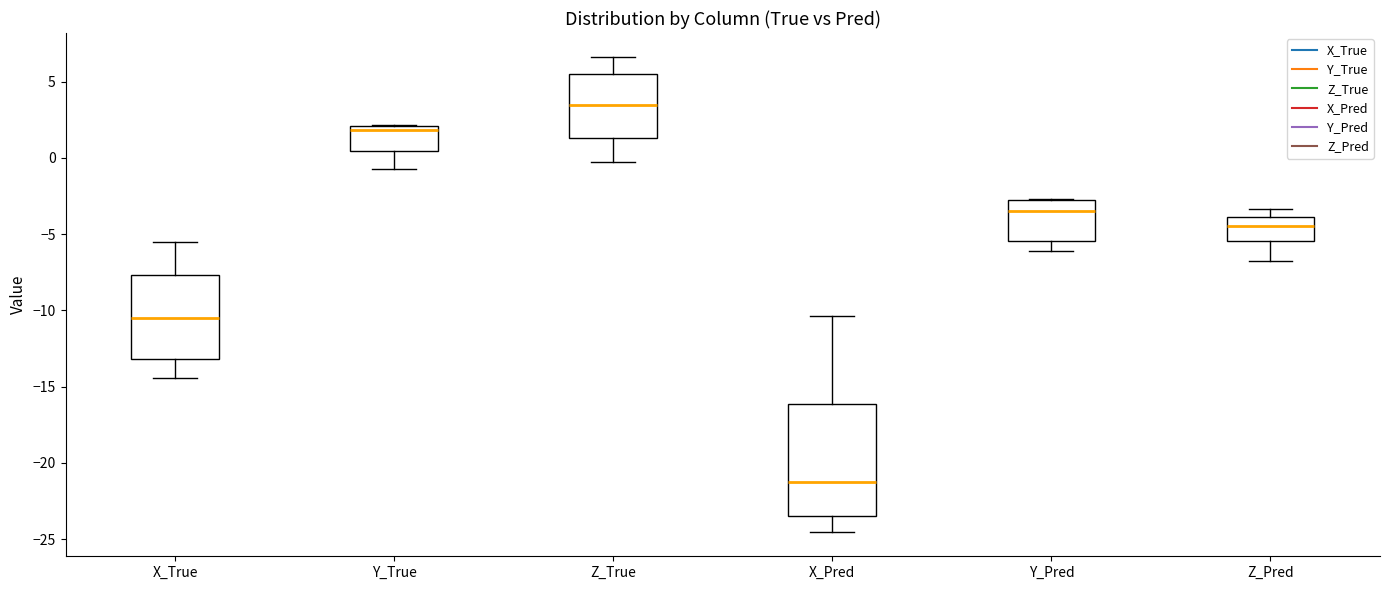

Which box has the highest median line?

Z_True